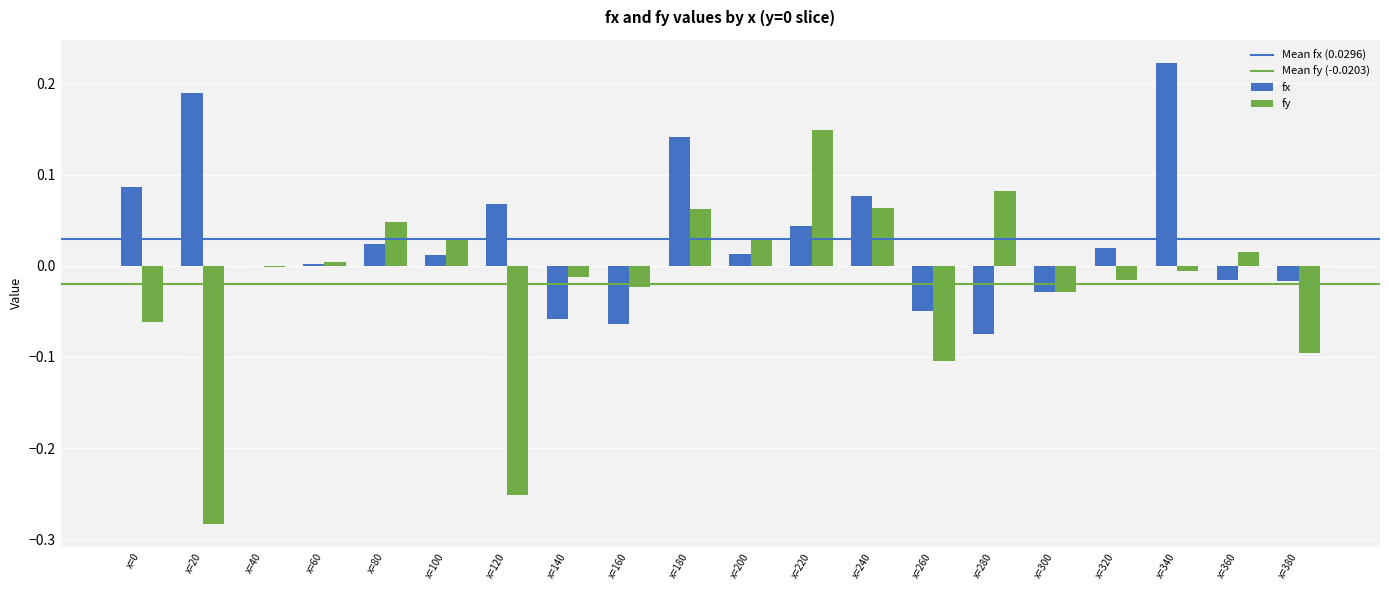

How many groups of bars are there?

20